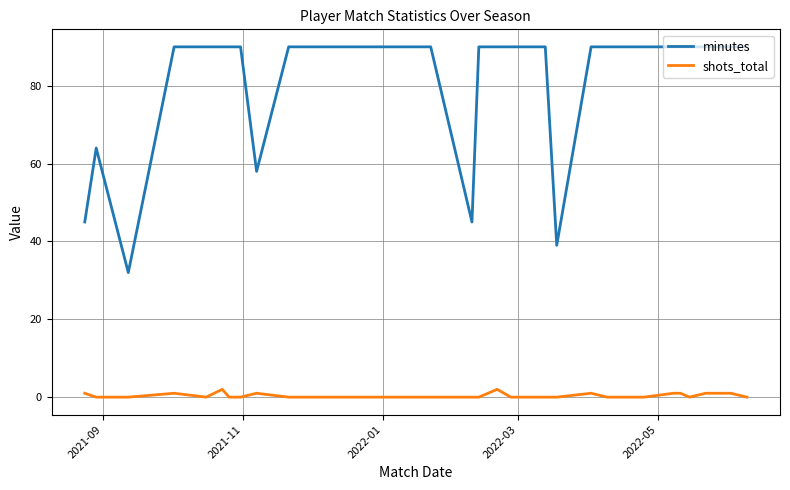

What is the difference between the maximum and minimum values in the minutes series?

58